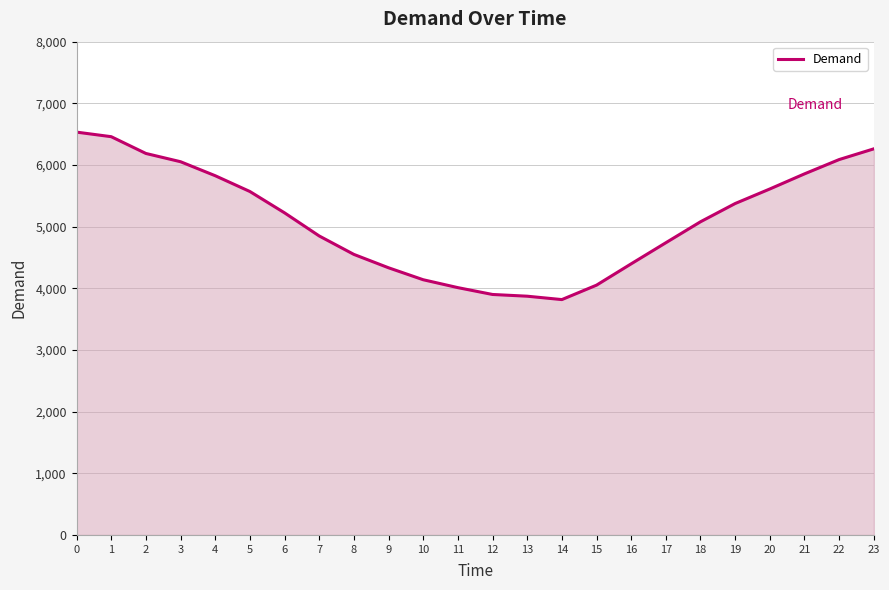

What is the change in value from 1 to 19?

-1084